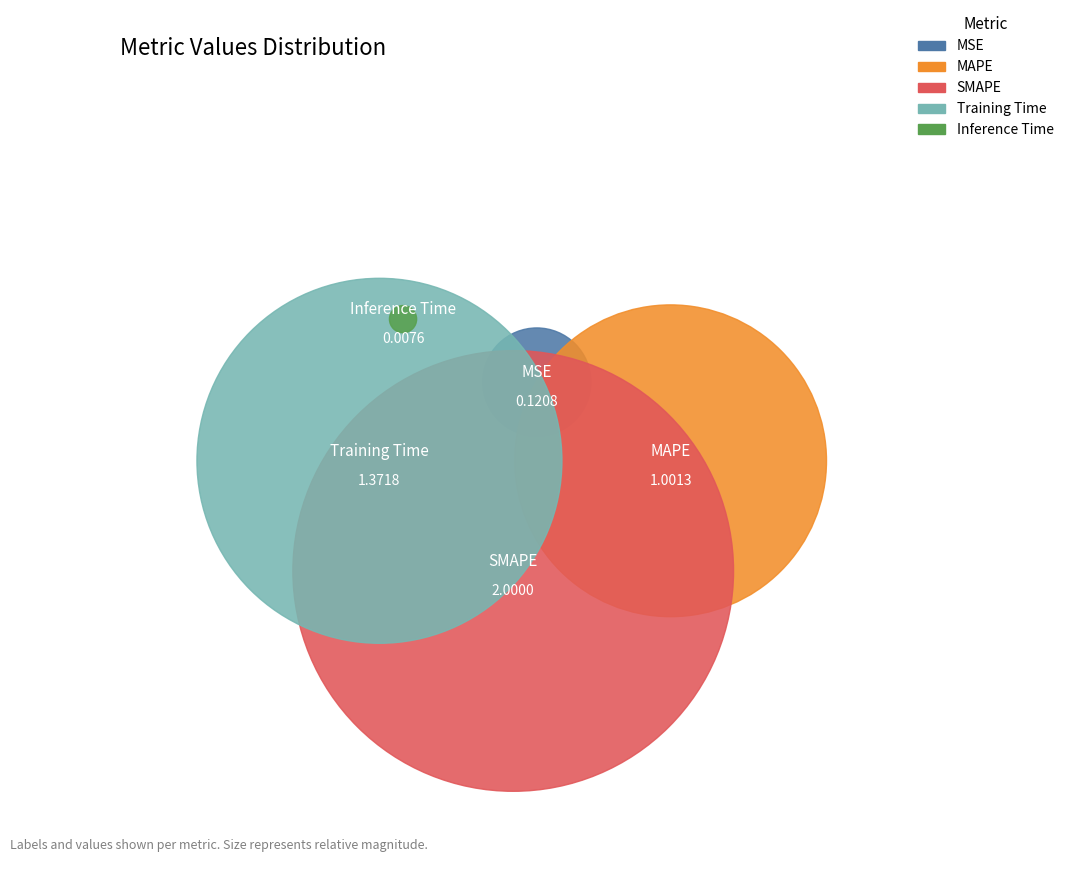

To the nearest percent, what is the average slice percentage?

20%